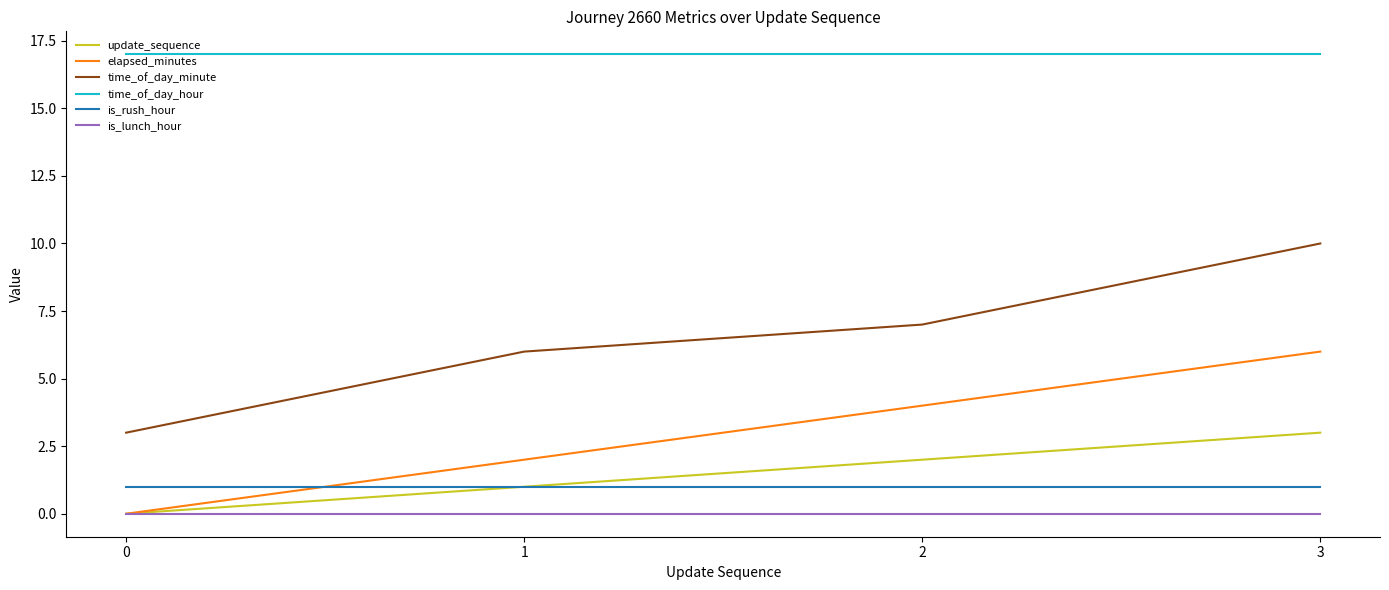

Which series has the widest spread of values?

time_of_day_minute